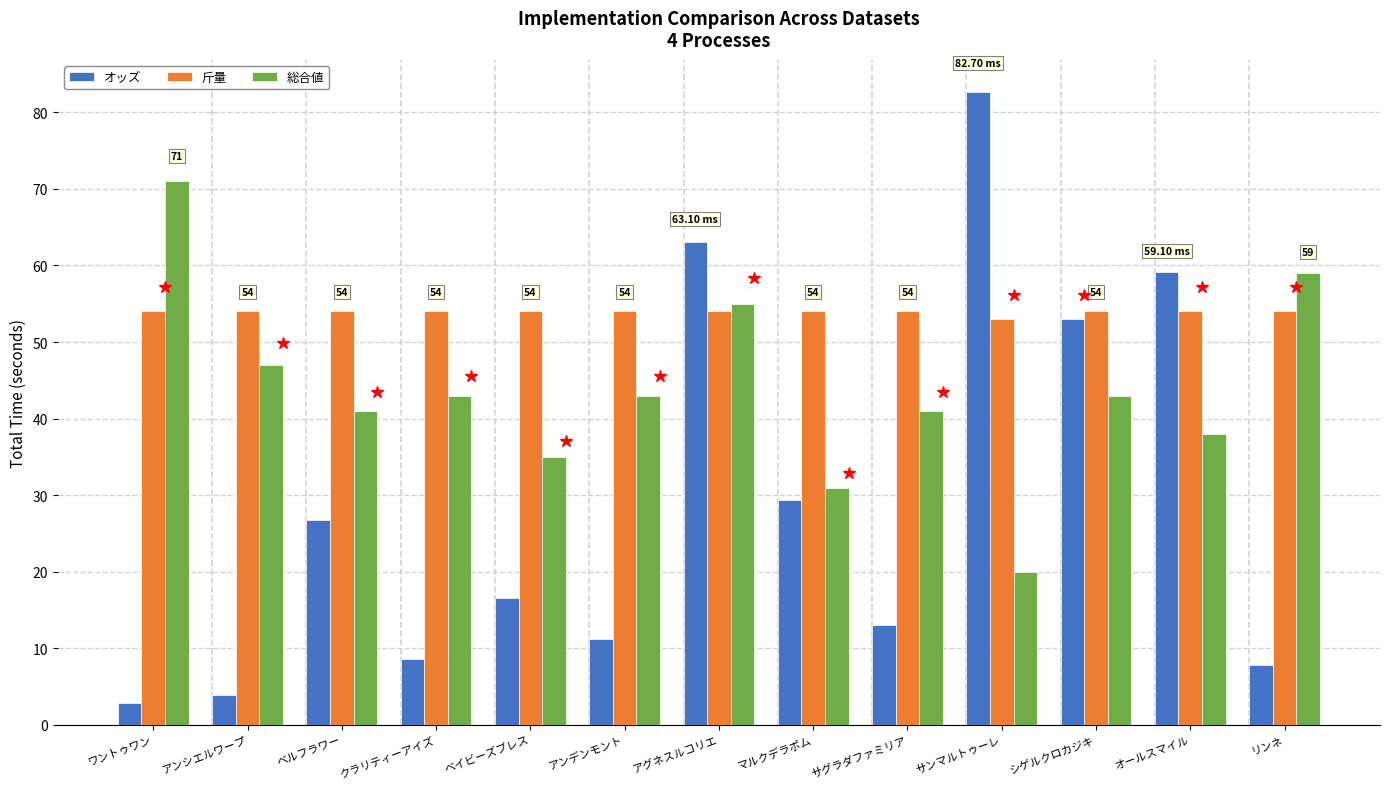

At which category is the sum across all series the highest?

アグネスルコリエ